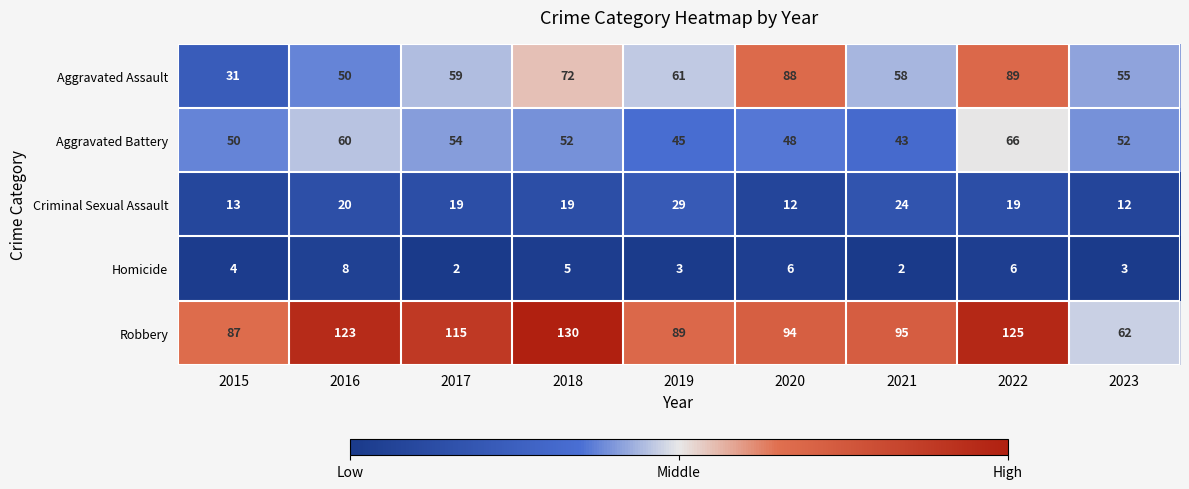

At which category is the sum across all series the highest?

2022